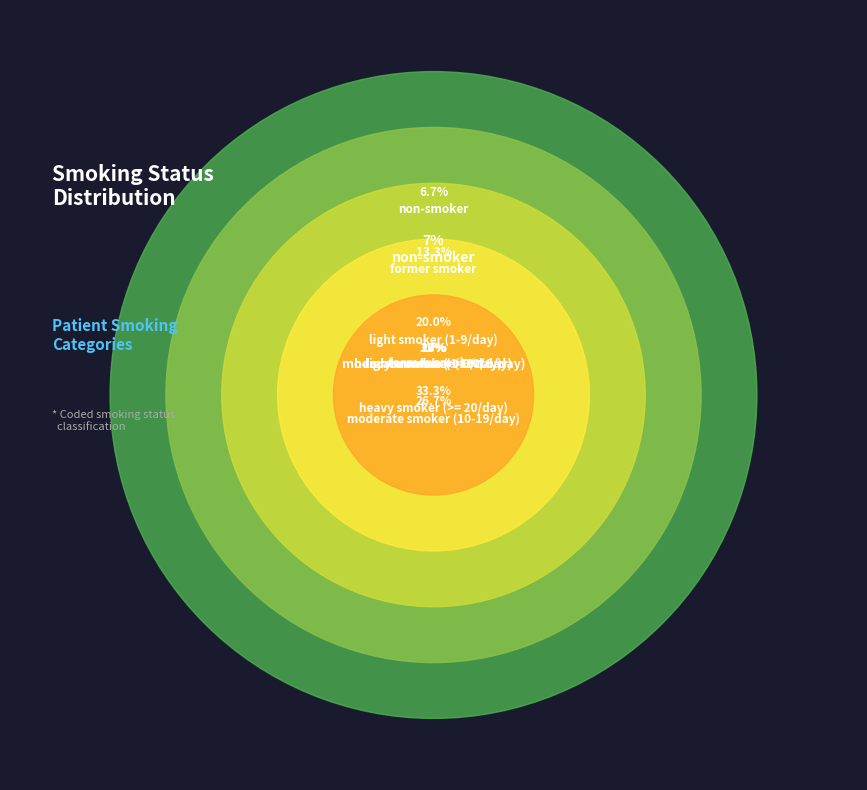

What is the change in value from former smoker to moderate smoker (10-19/day)?

+2